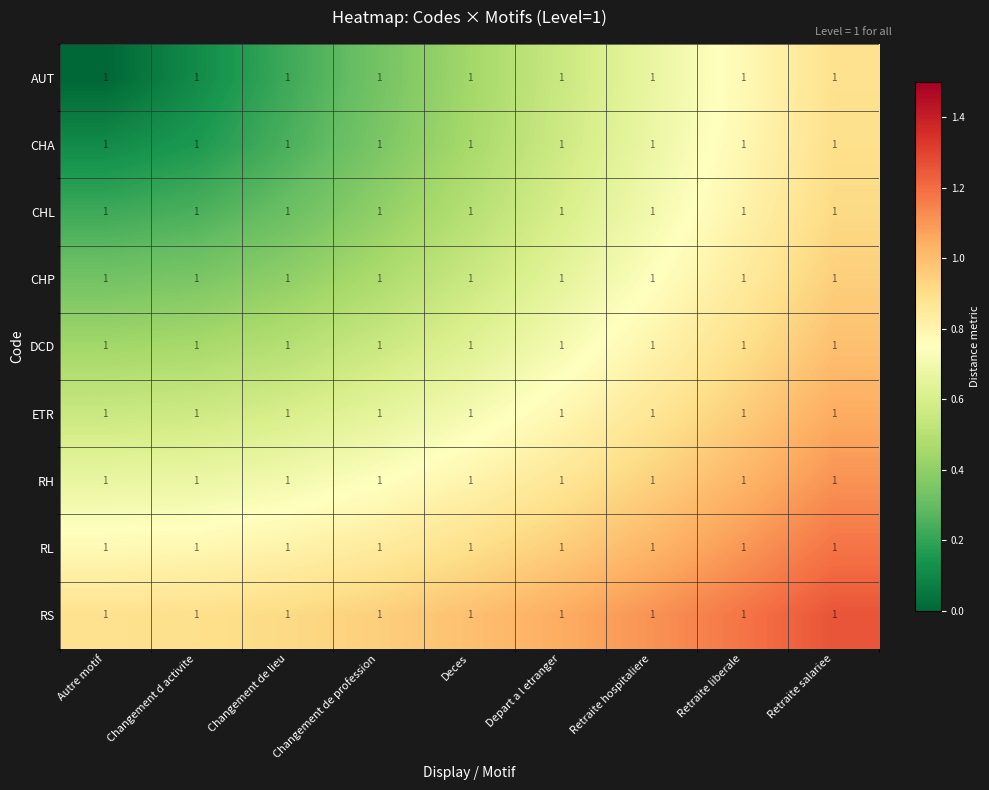

Is the value of DCD at Retraite salariee greater than the value of CHA at Changement d activite?

Yes